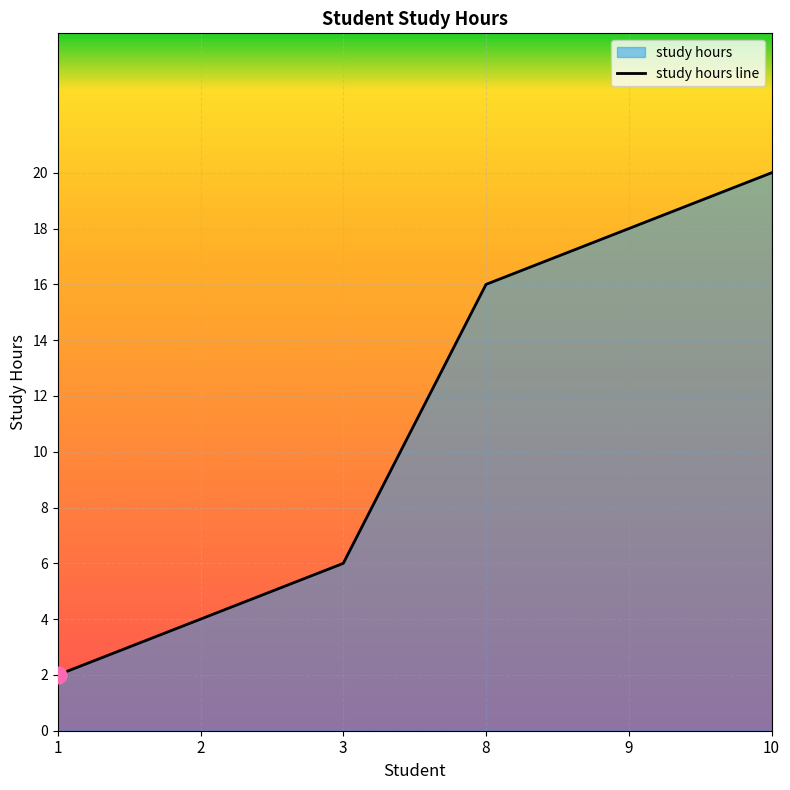

True or false: the data shows 6 at 3.

True